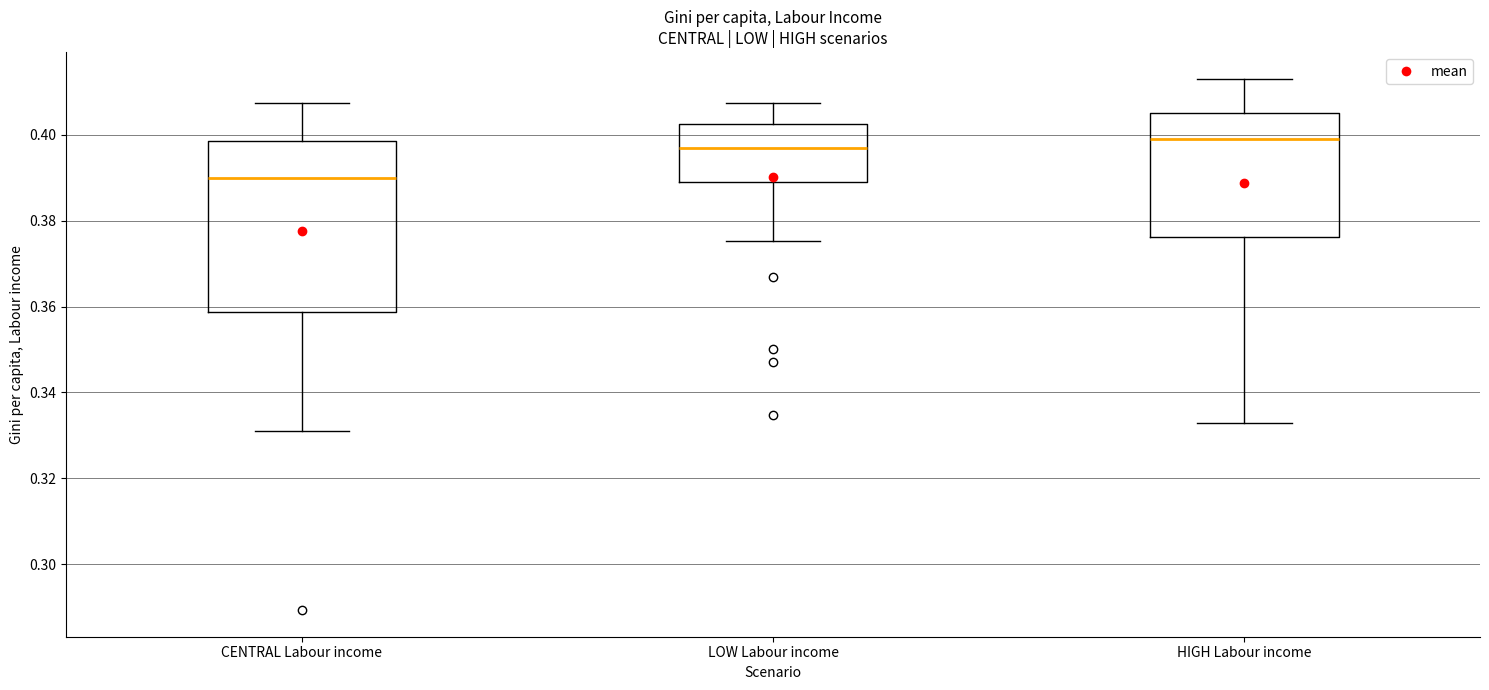

Reading left to right, read every box against the y-axis: the position of its median line, the range the box covers, and the ends of its whiskers. The values are not printed on the chart, so give them approximately, as read against the axis.

CENTRAL Labour income: median 0.390, box 0.358 to 0.398, whiskers 0.330 to 0.408
LOW Labour income: median 0.396, box 0.388 to 0.402, whiskers 0.376 to 0.408
HIGH Labour income: median 0.400, box 0.376 to 0.406, whiskers 0.332 to 0.414